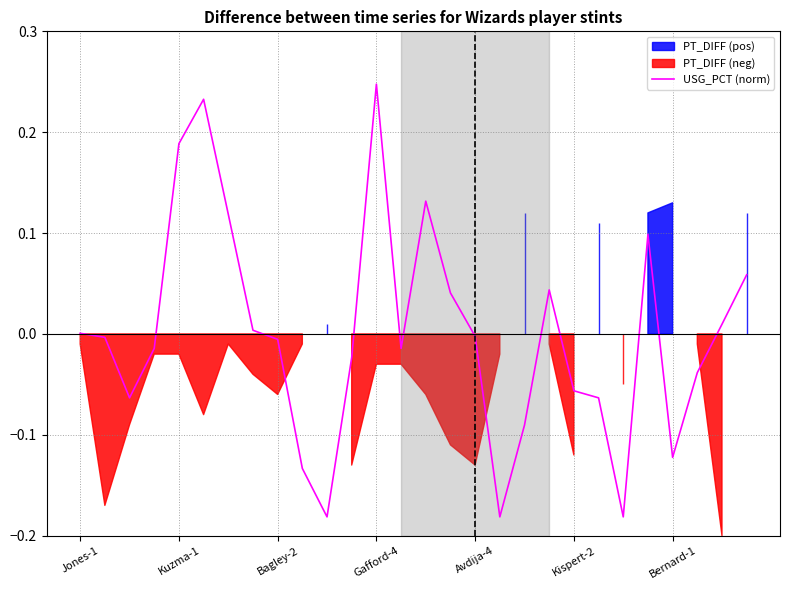

Does the chart have visible grid lines?

Yes